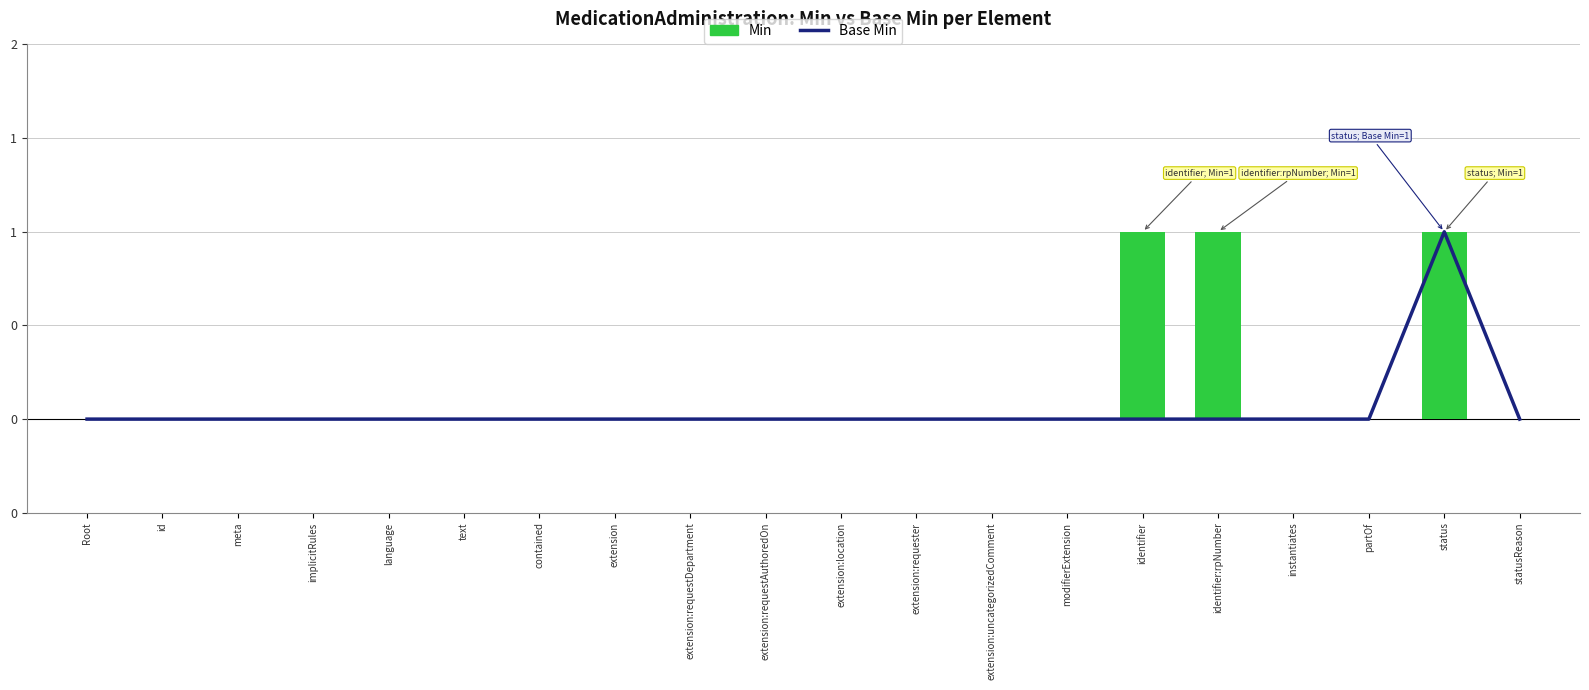

Where is Base Min nearest to the value 0?

Root